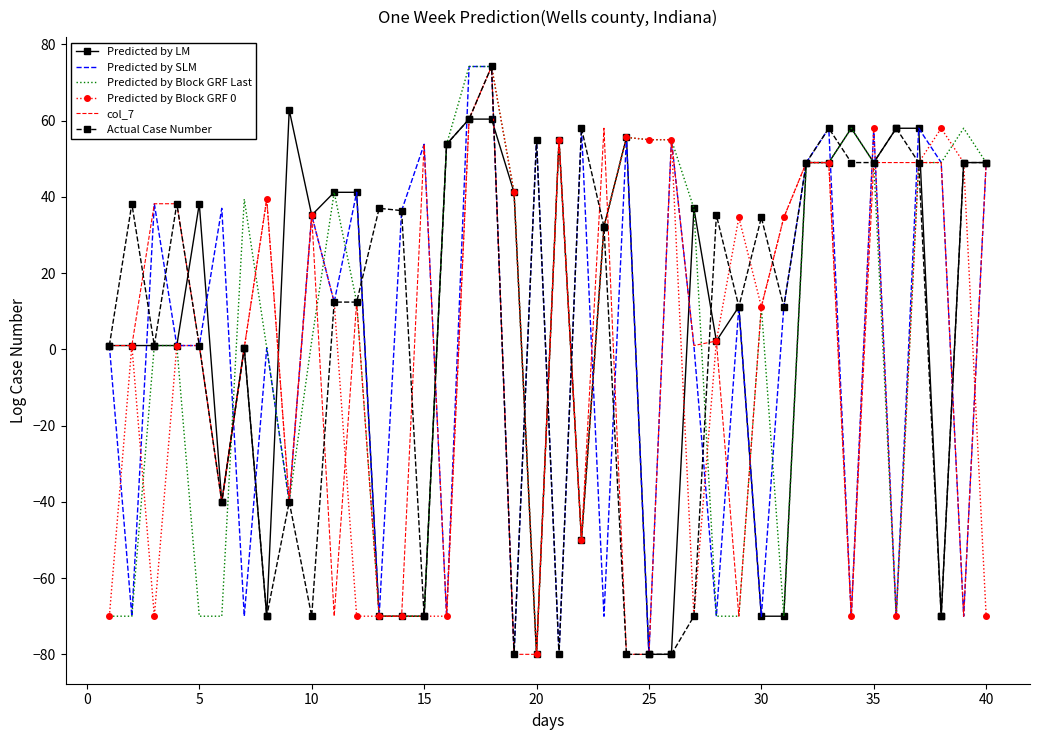

What is the minimum value shown in the chart?

-80.0